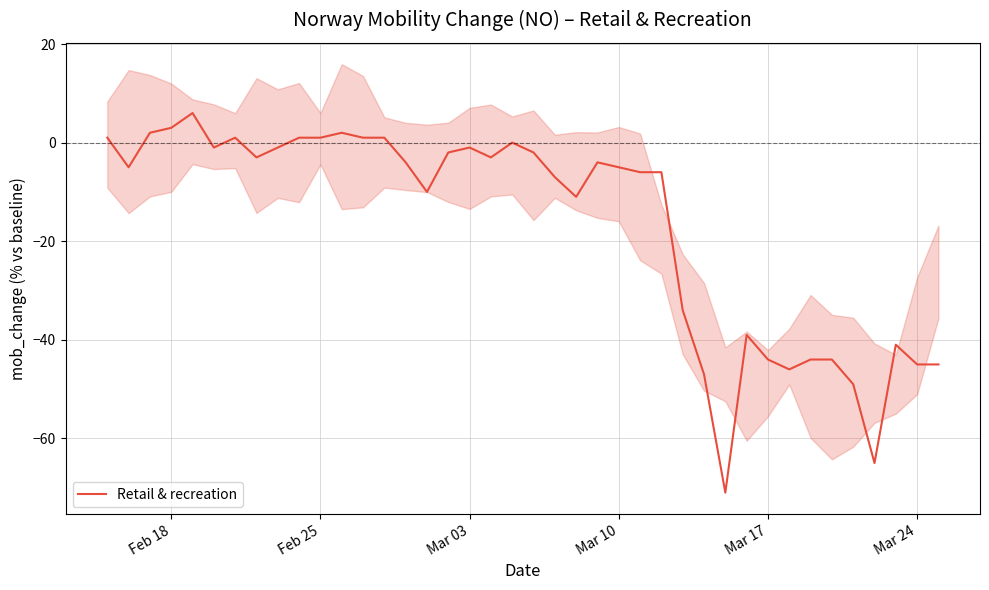

The value of Retail & recreation at Mar 24 is -45. True or false?

True